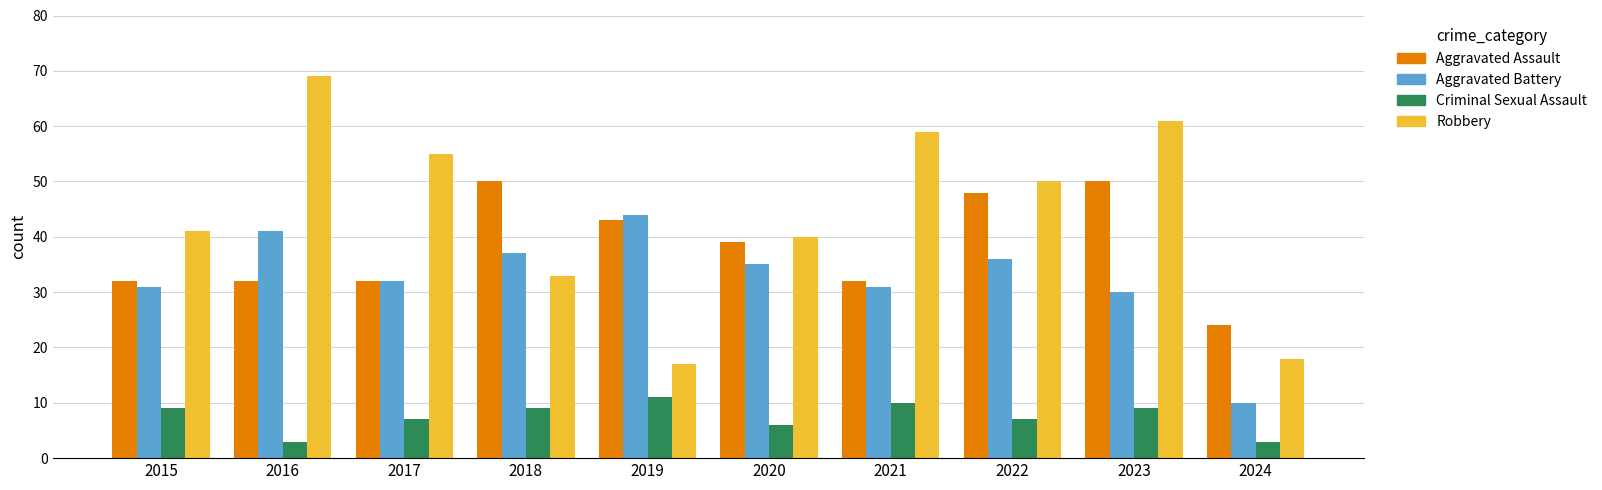

Is the value of Aggravated Assault at 2024 greater than the value of Robbery at 2018?

No